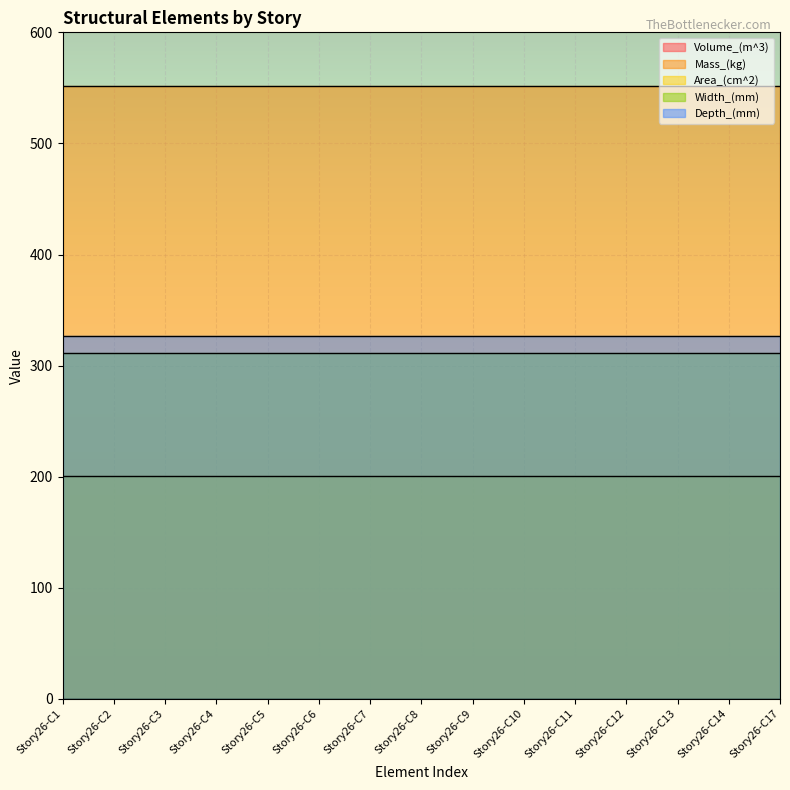

What is the value of the Volume_(m^3) point at the 15th from the left?

0.1